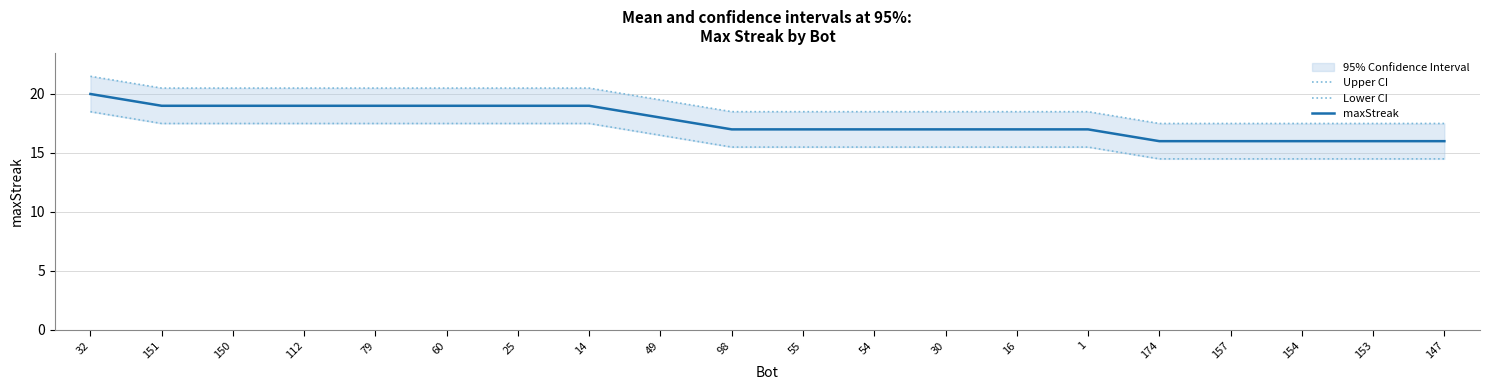

At how many categories does at least one series exceed 17?

20